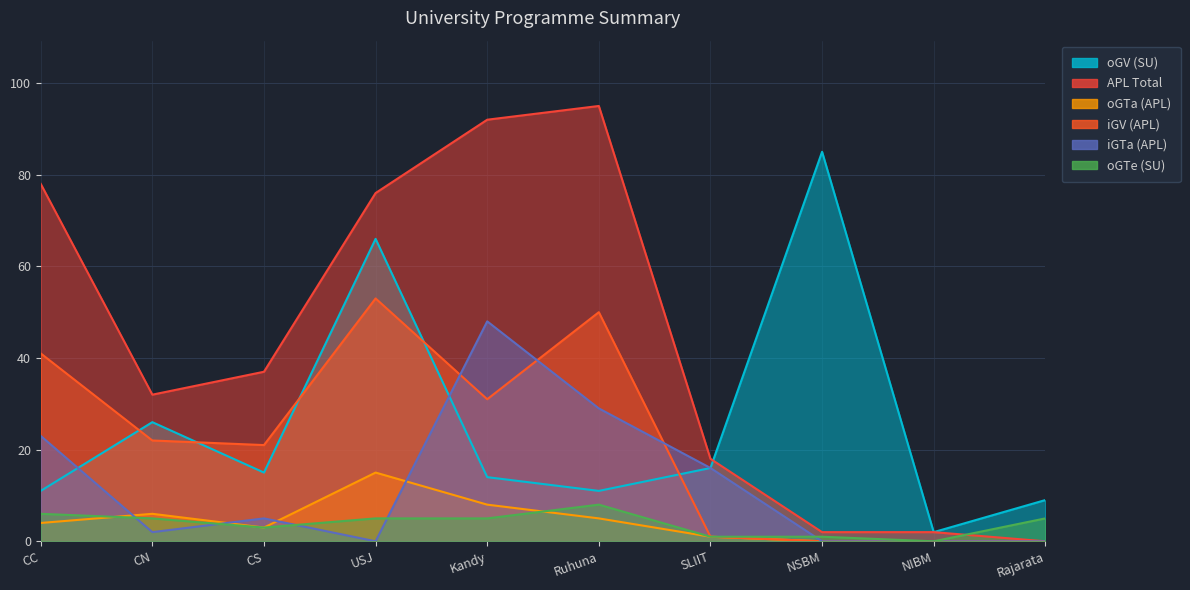

True or false: oGTe (SU) has more than 1 interior local peaks.

False